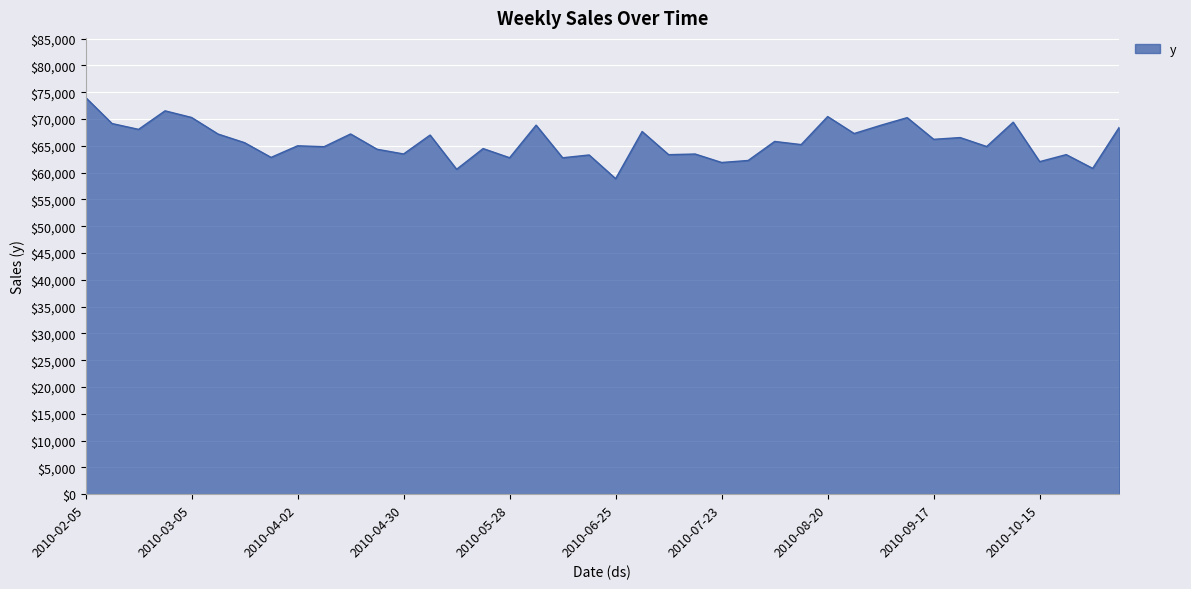

What is the greatest value displayed?

74020.6